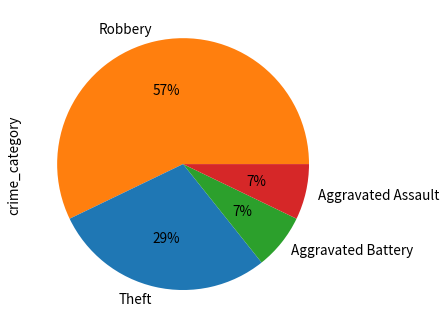

The Aggravated Battery slice represents 7% of the pie. True or false?

True